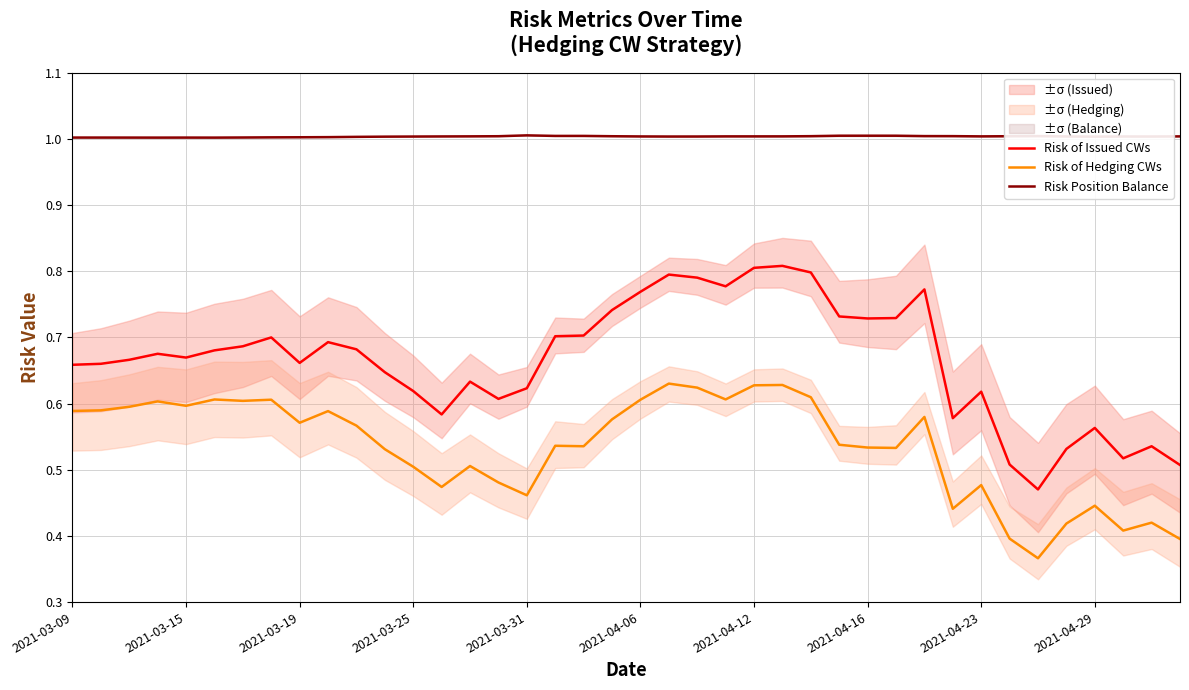

True or false: Risk of Hedging CWs and Risk Position Balance intersect in this chart.

False